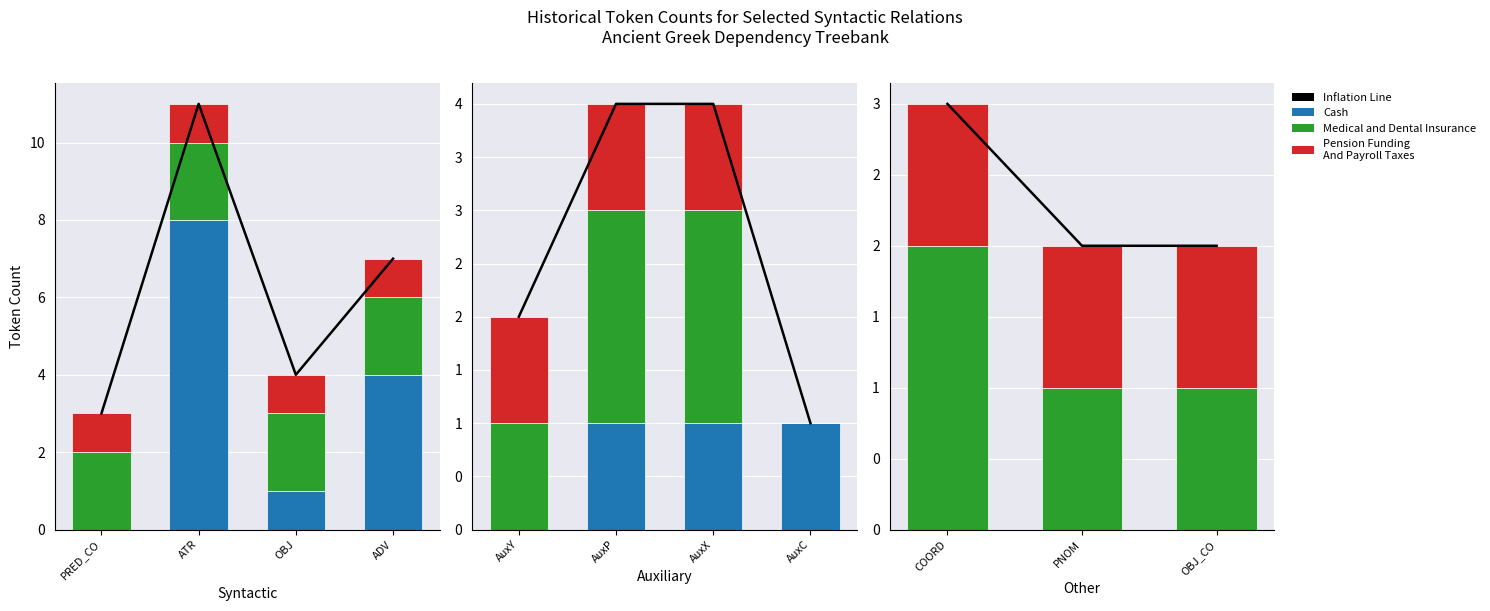

What is the label of the 1st bar from the left?

COORD